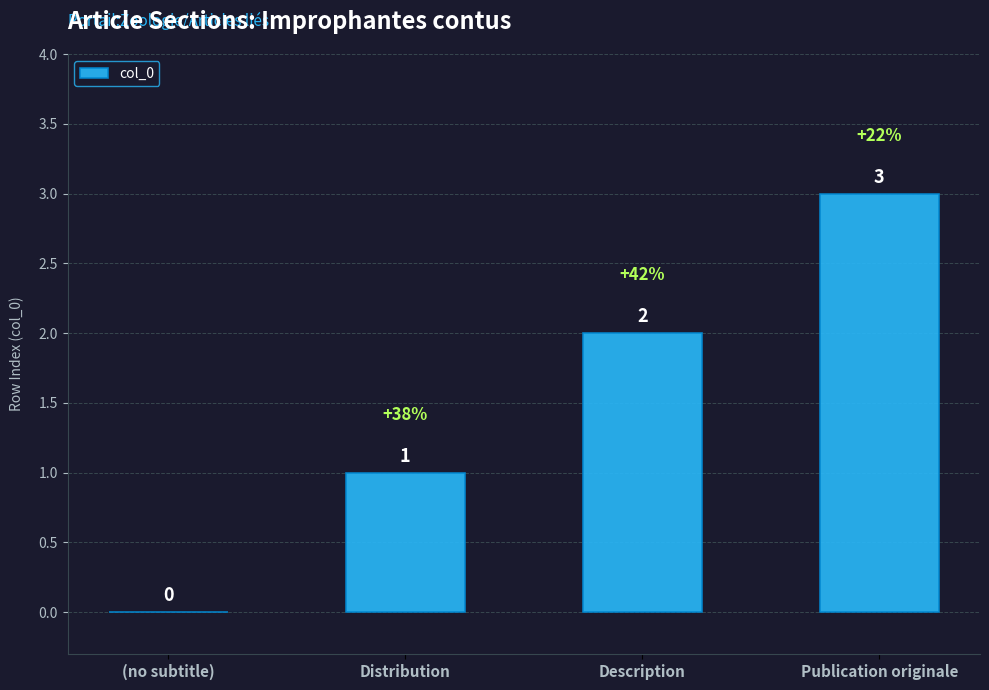

How many values are between 1 and 3?

3